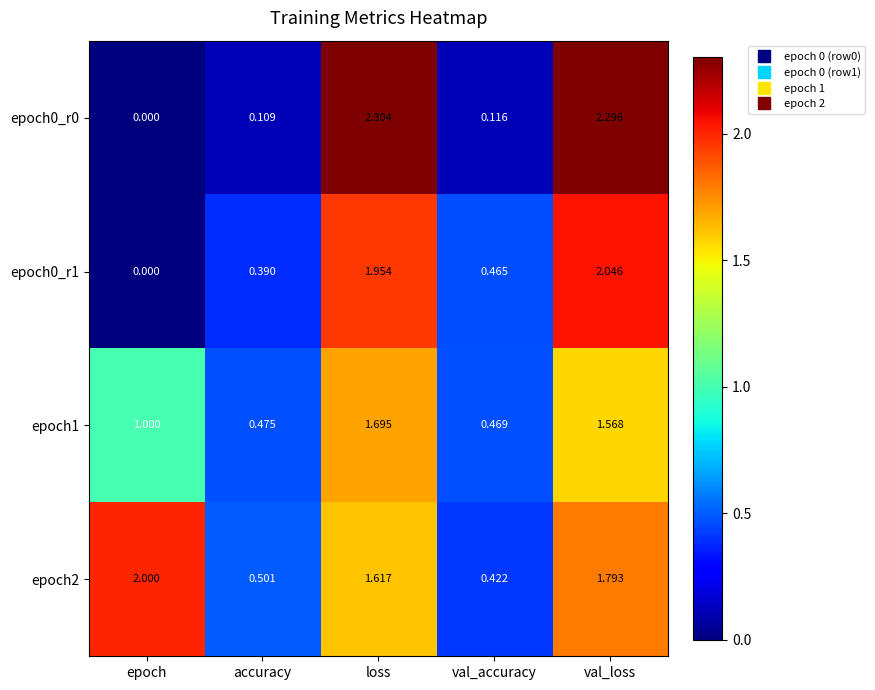

At which category is the sum across all series the highest?

val_loss